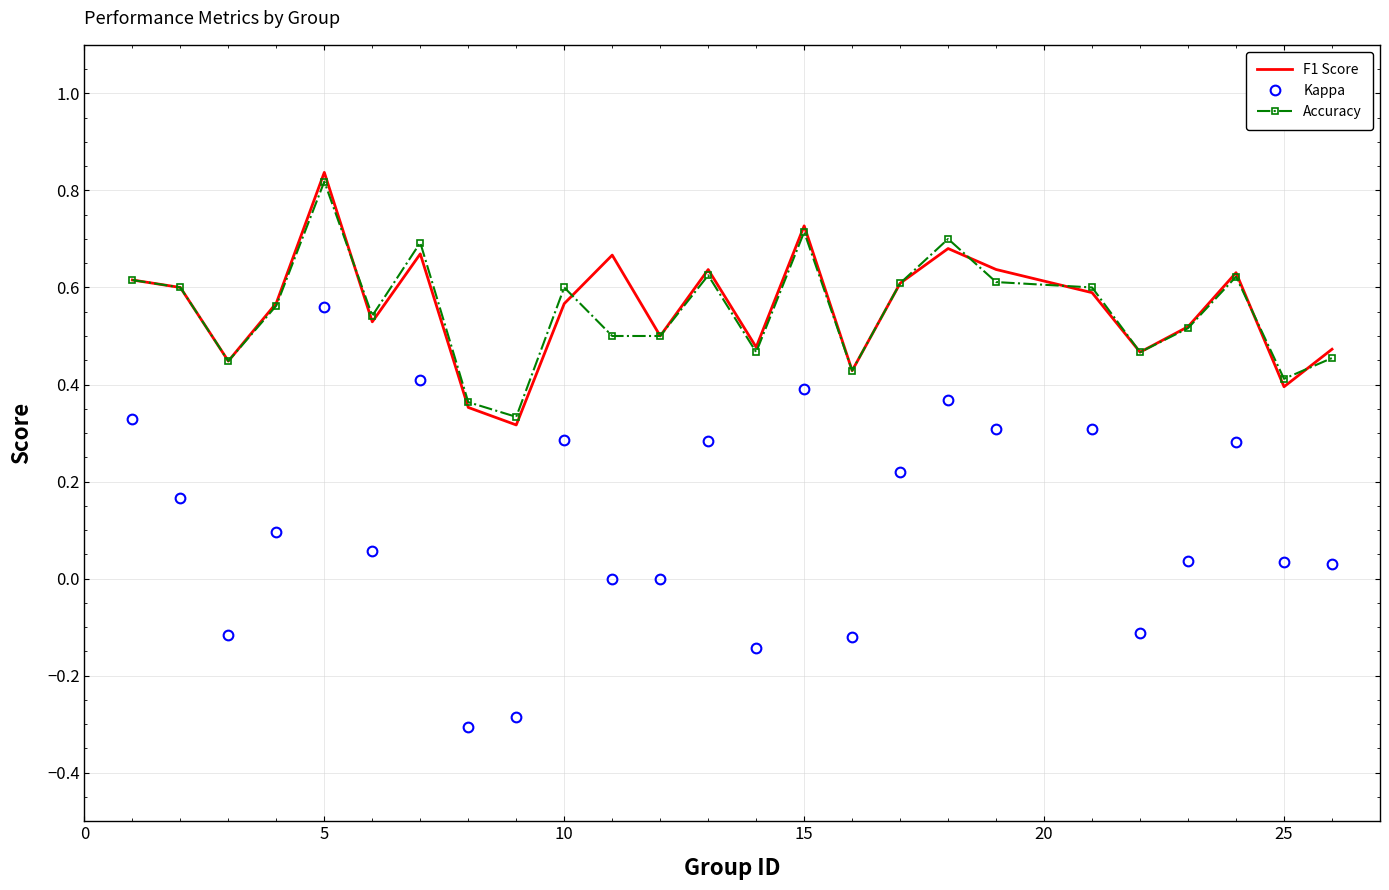

Count the number of data series in this chart.

3